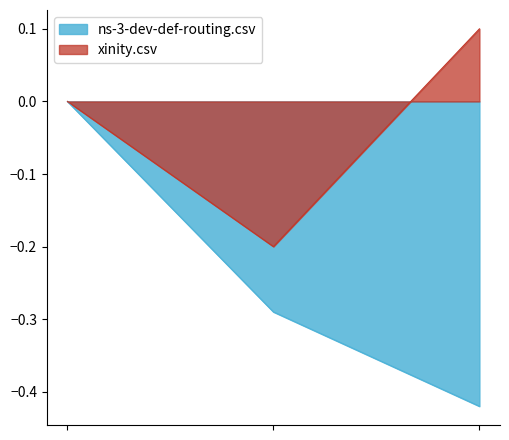

Which series has the widest spread of values?

ns-3-dev-def-routing.csv